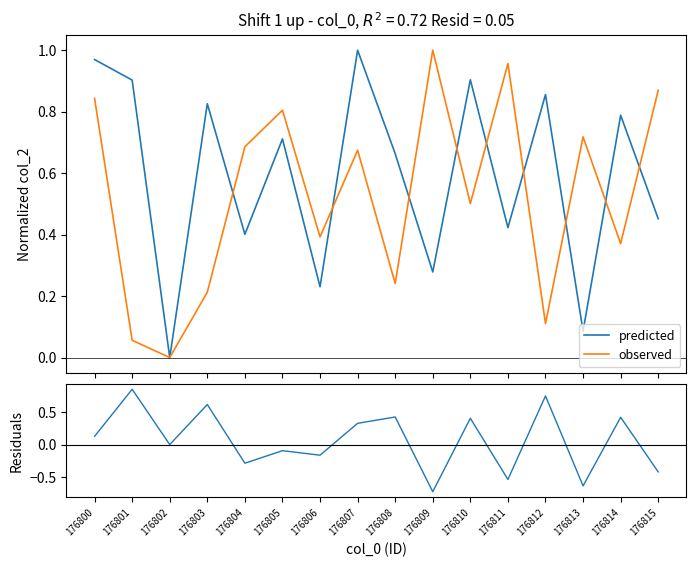

Is the value of predicted at 176805 greater than the value of residuals at 176806?

Yes